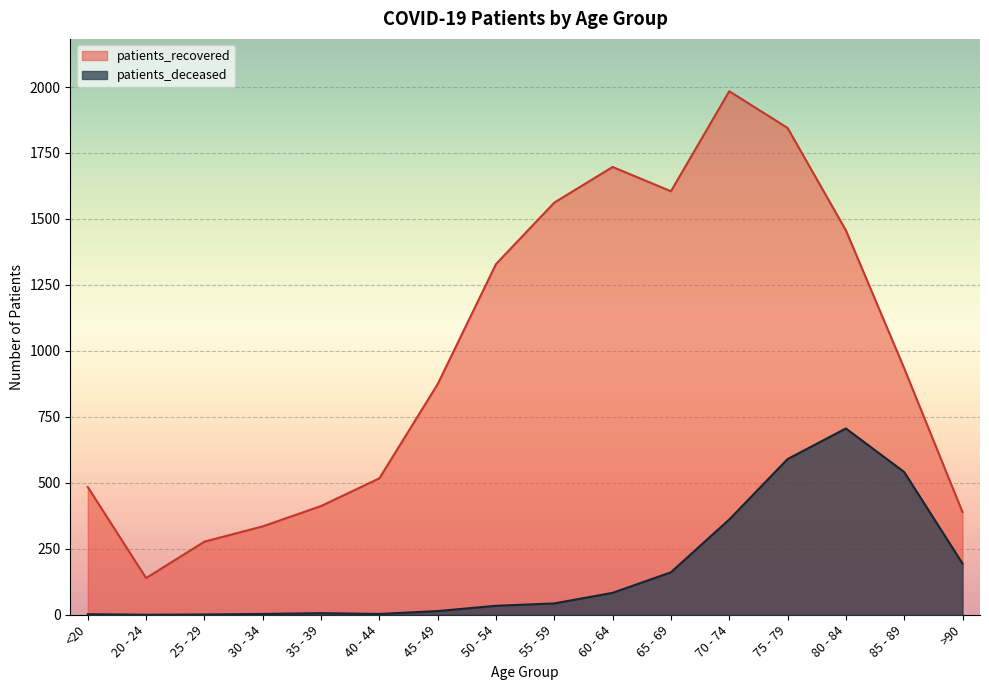

At which label does patients_deceased first exceed 43?

60 - 64